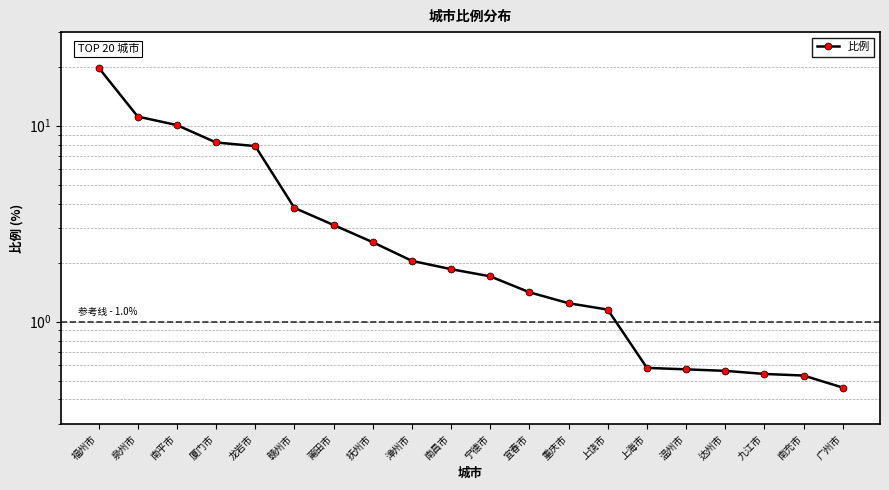

What is the maximum value shown in the chart?

19.8